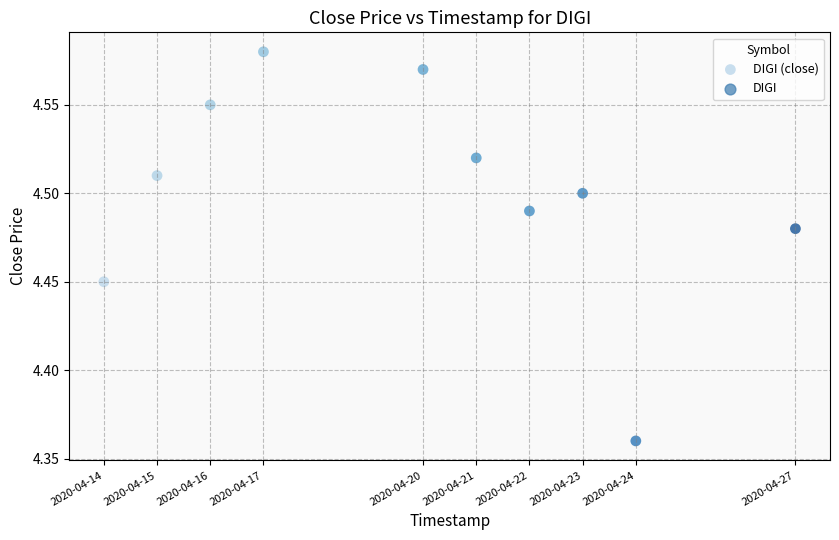

What is the average X value?

1587332160.0